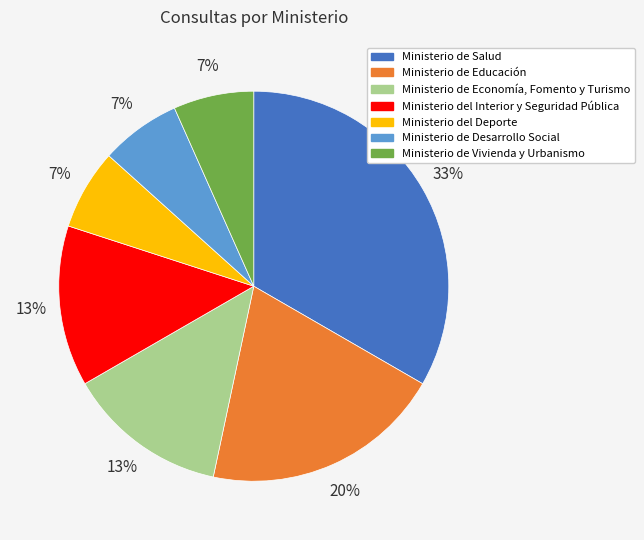

What is the ratio of the value at Ministerio de Economía, Fomento y Turismo to the value at Ministerio del Interior y Seguridad Pública?

1.0